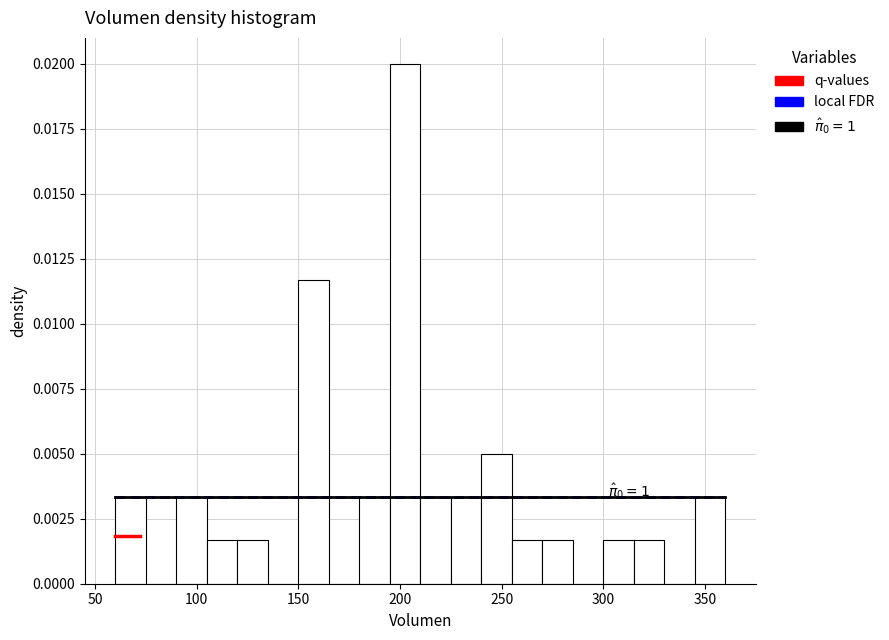

Around what value on the x-axis is the tallest bar? Give the approximate position of its centre, as read against the axis.

205